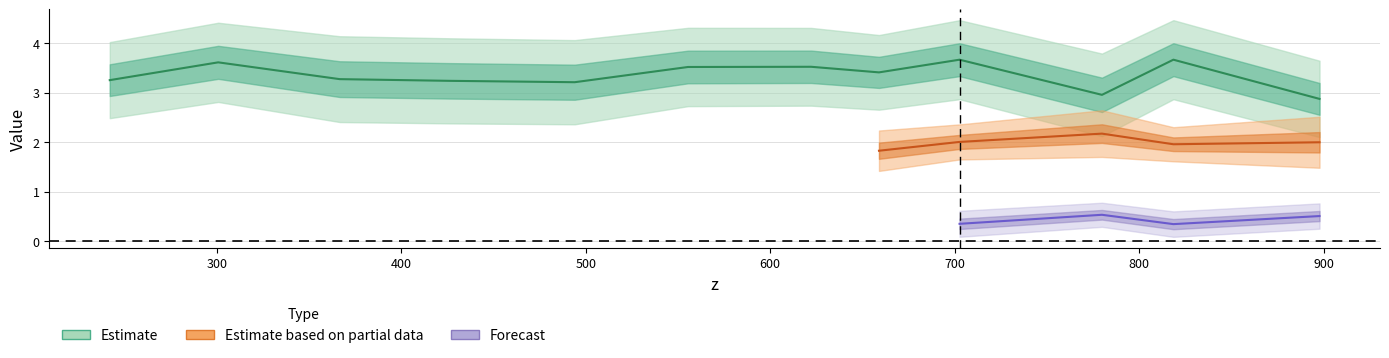

What is the label of the 12th point from the right?

241.949865504128